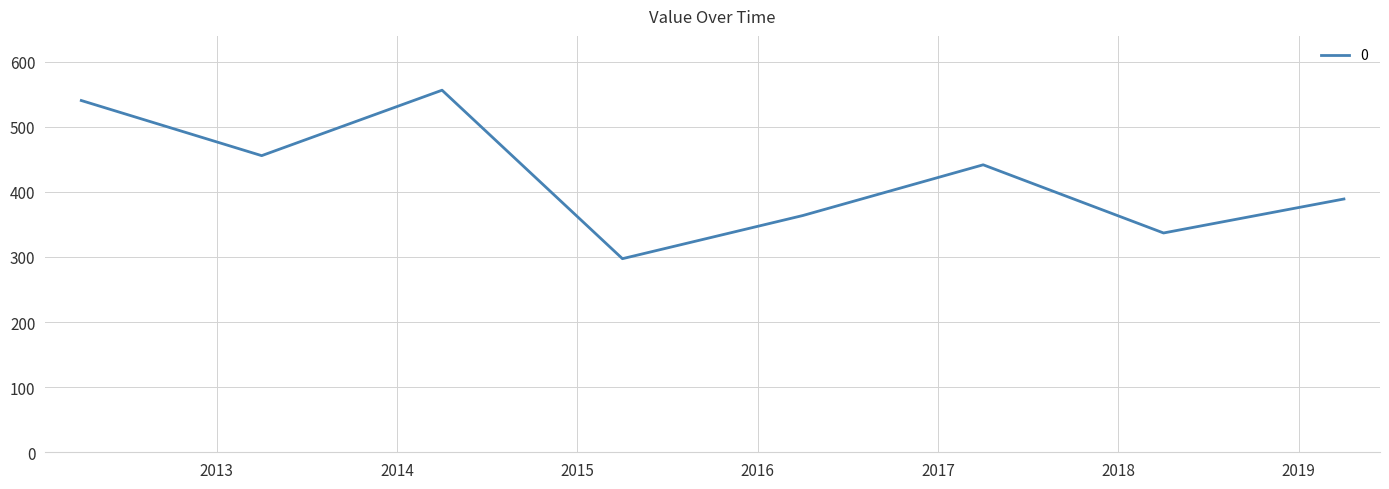

What is the maximum value shown in the chart?

556.2